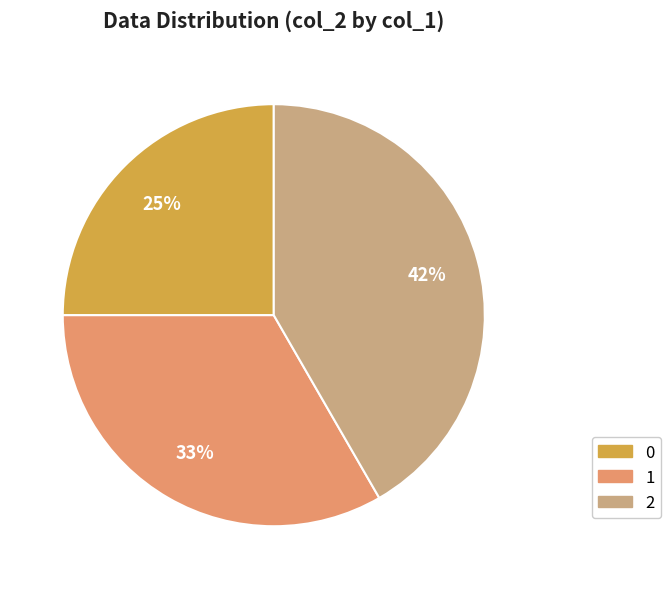

True or false: 0 accounts for 13% of the total.

False